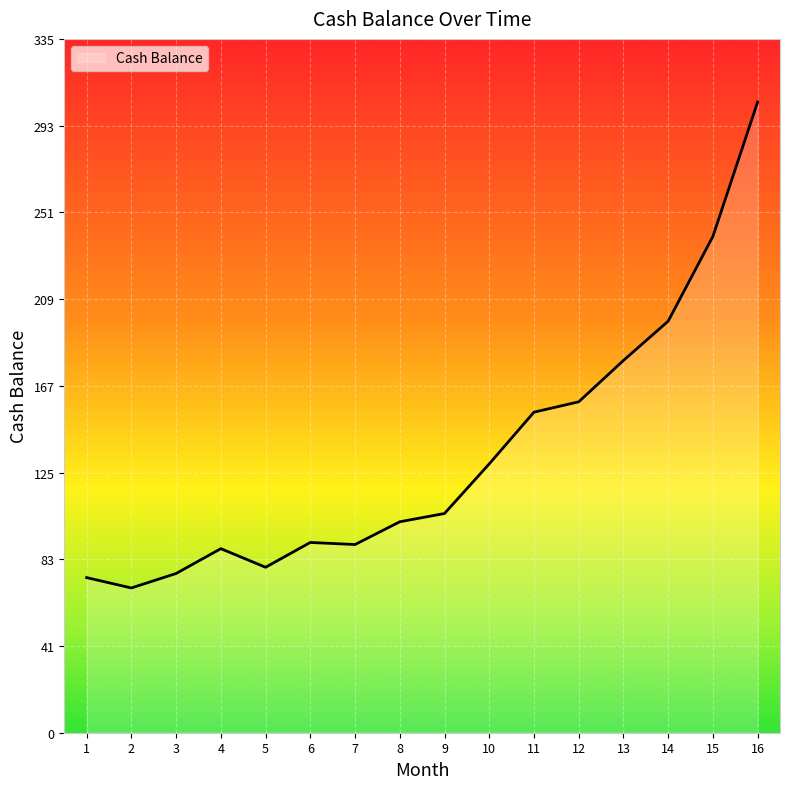

Is it true that the value at 6 is 92?

True